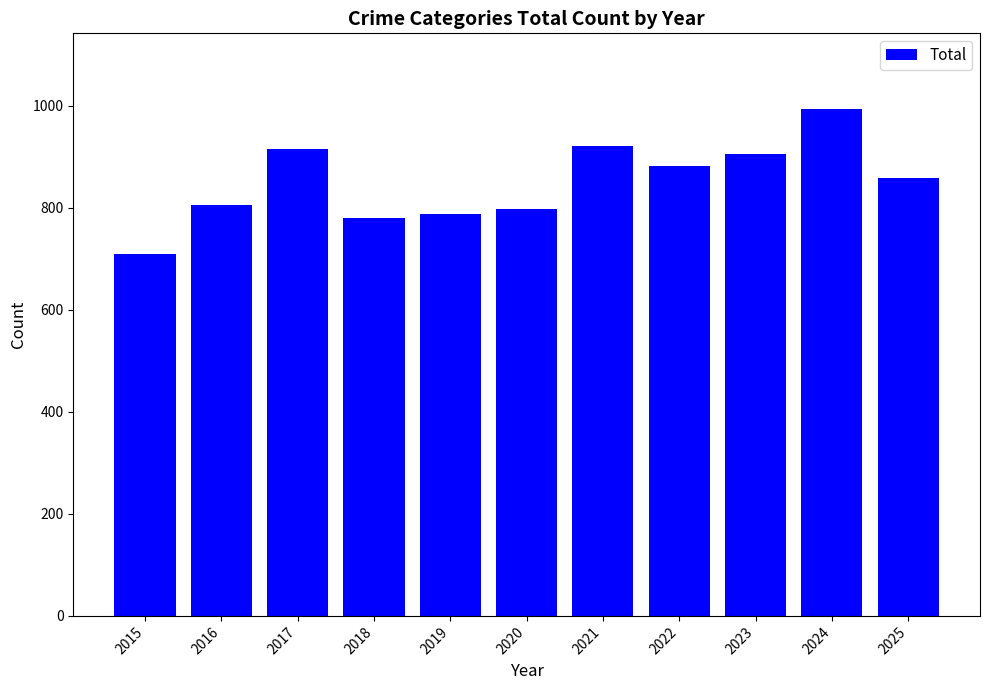

What is the value of the 3rd bar from the left?

916